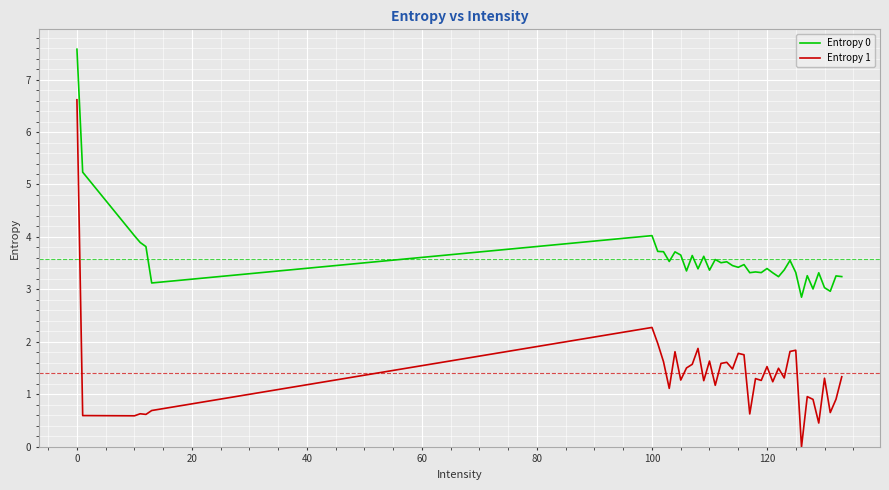

True or false: Entropy 0 and Entropy 1 intersect in this chart.

False